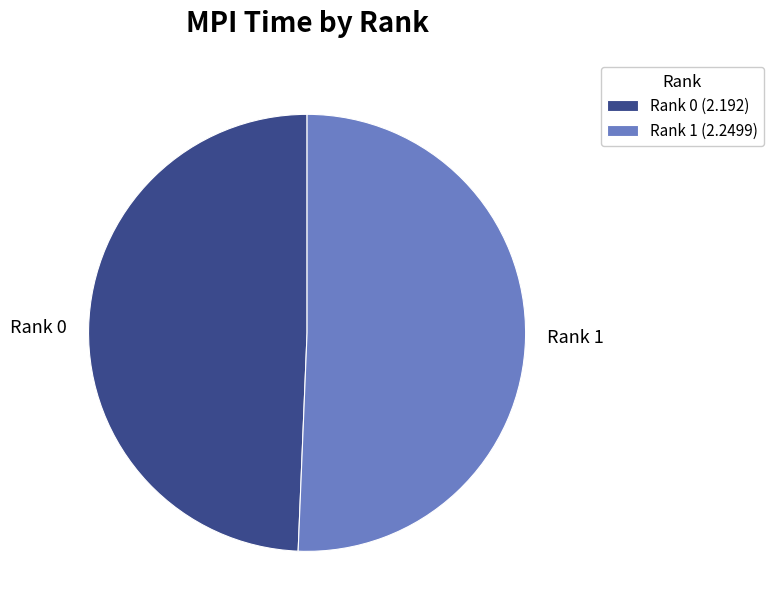

Does Rank 1 account for over 50% of the chart?

Yes